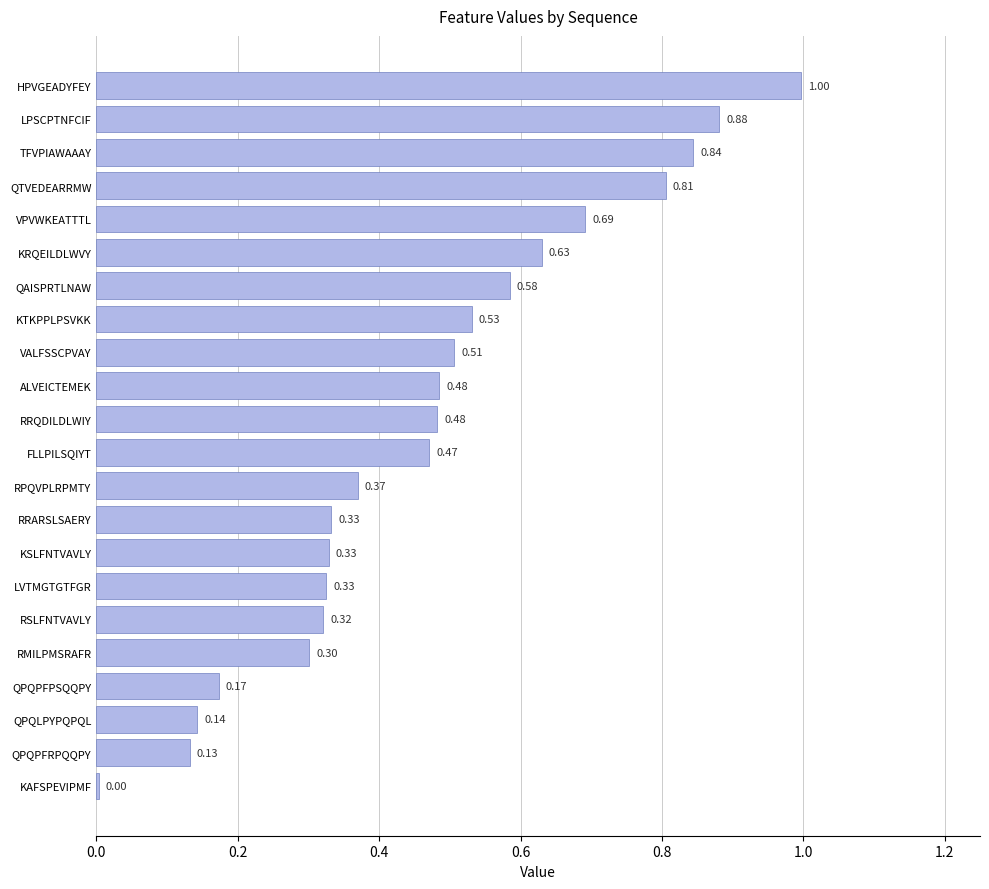

Which category has the highest value across all series?

HPVGEADYFEY